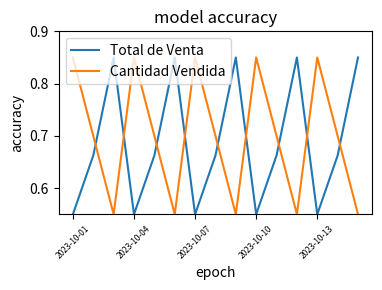

True or false: Total de Venta and Cantidad Vendida intersect in this chart.

True